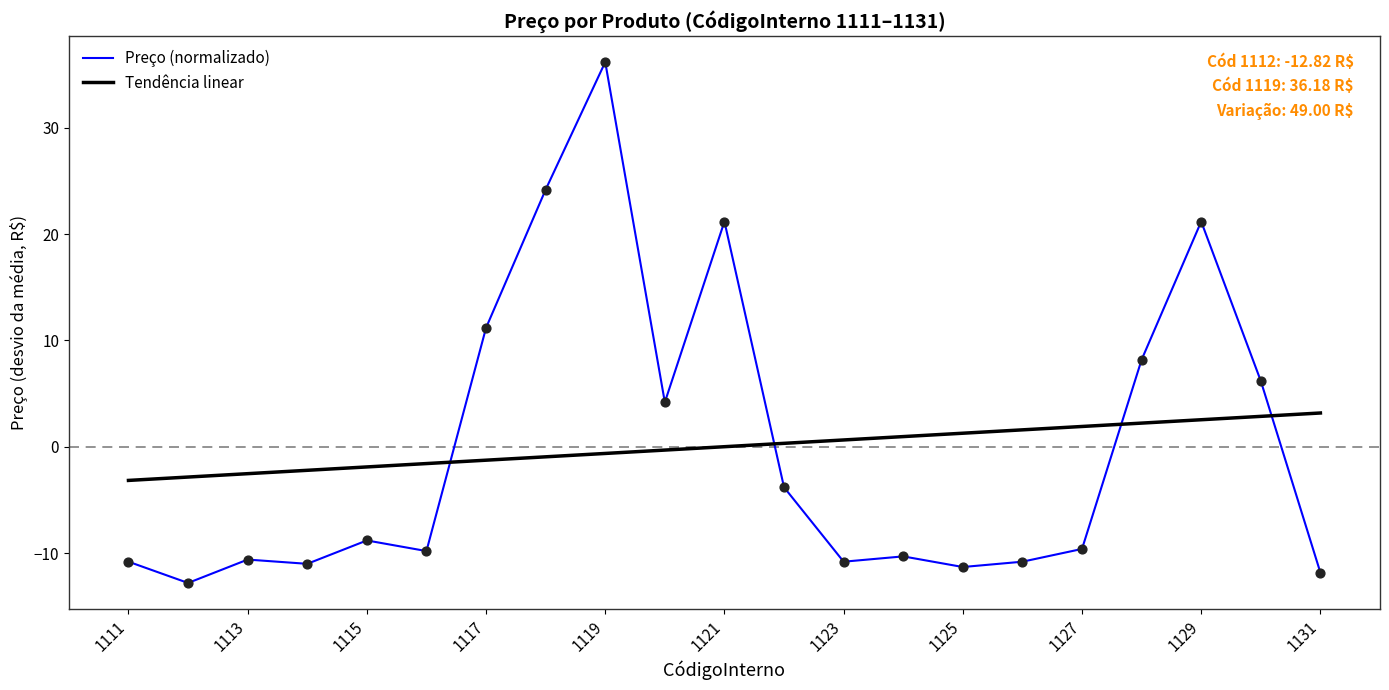

What is the difference between the maximum and minimum values in the Tendência linear series?

6.3